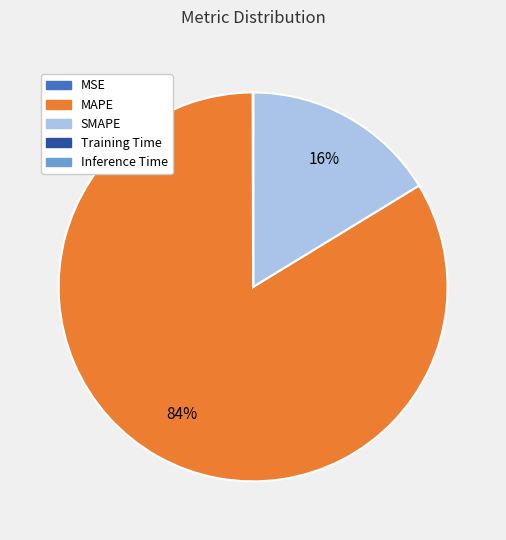

Which slice is the largest?

MAPE